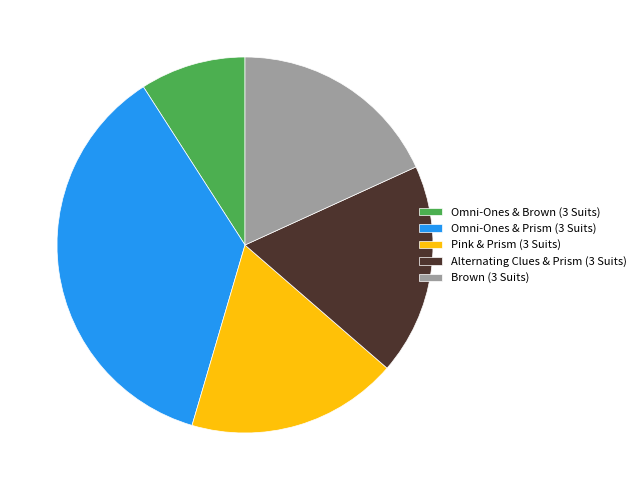

To the nearest percent, what is the difference between the largest and smallest slice percentages?

27%